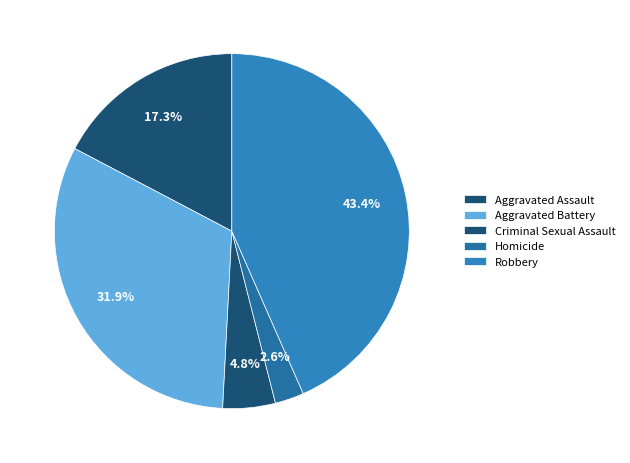

How many segments does this pie chart have?

5